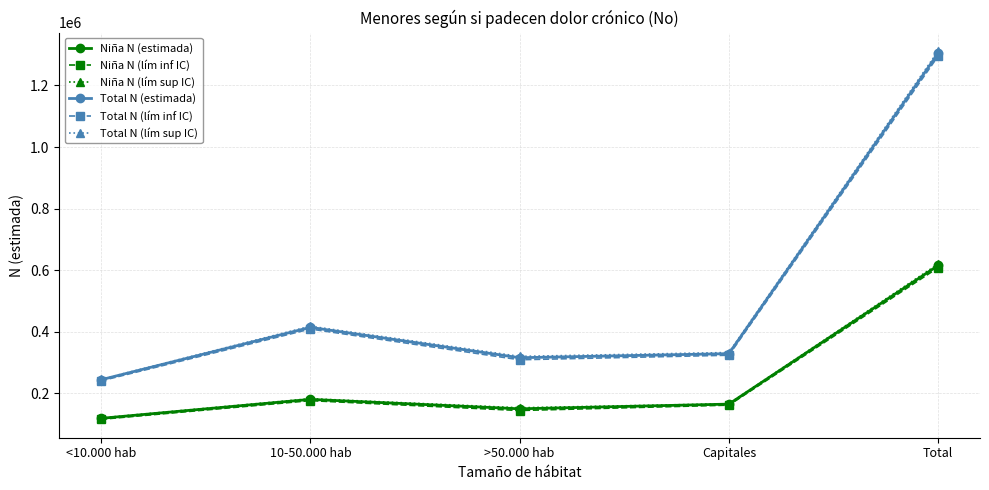

At which label is Total N (estimada) closest to 774579?

10-50.000 hab